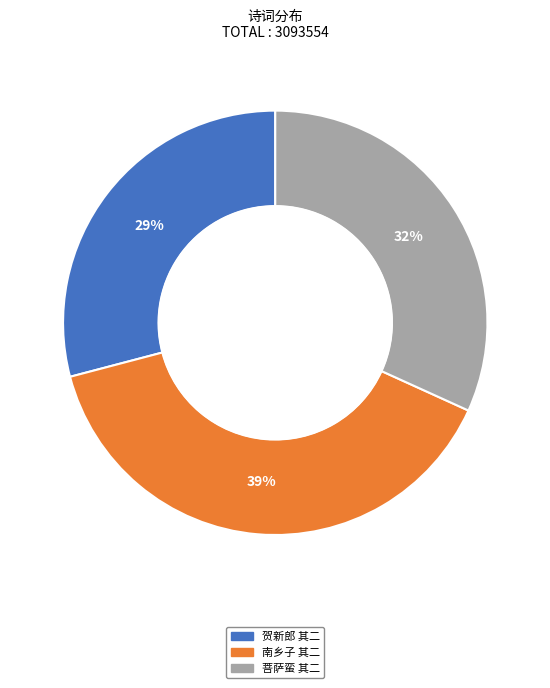

Does any single category account for the majority?

No